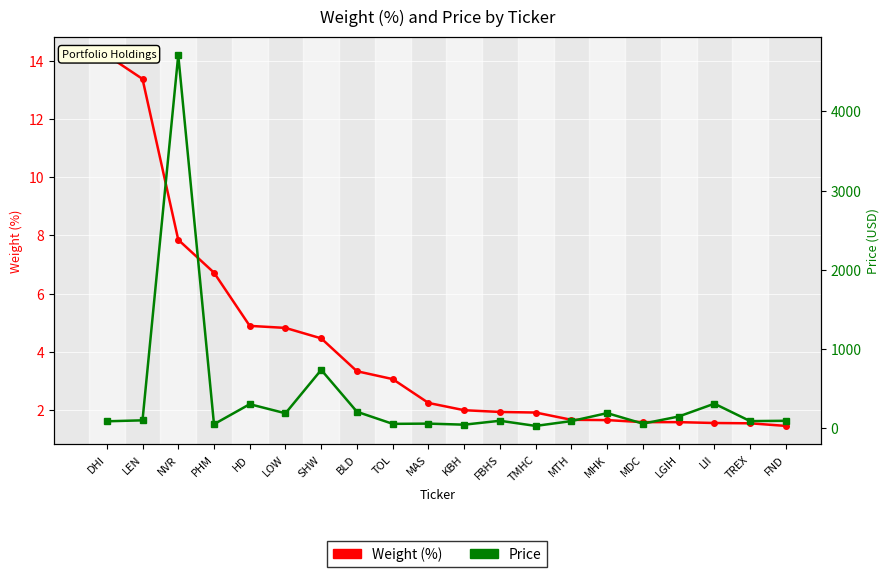

Between LEN and BLD, which series saw the biggest shift?

Price